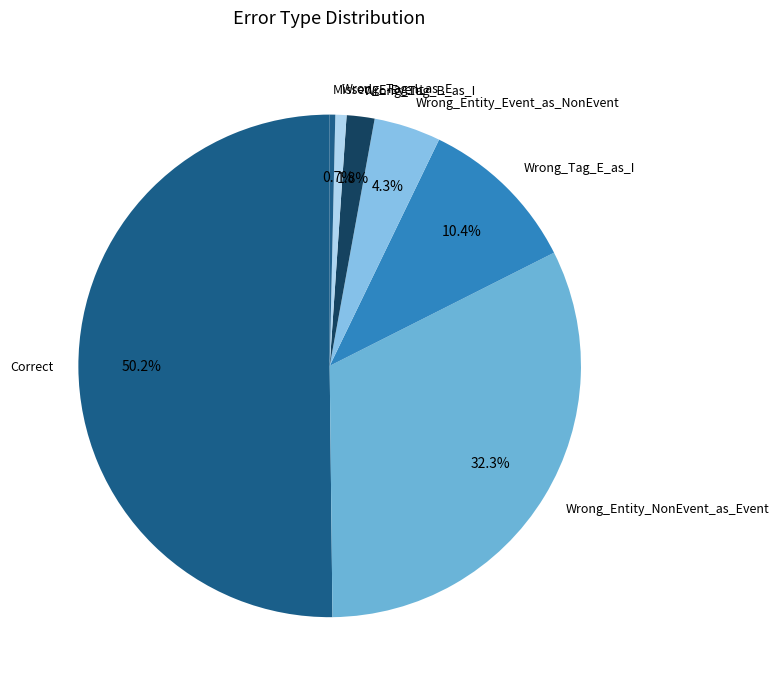

Which category has the biggest portion of the pie?

Correct